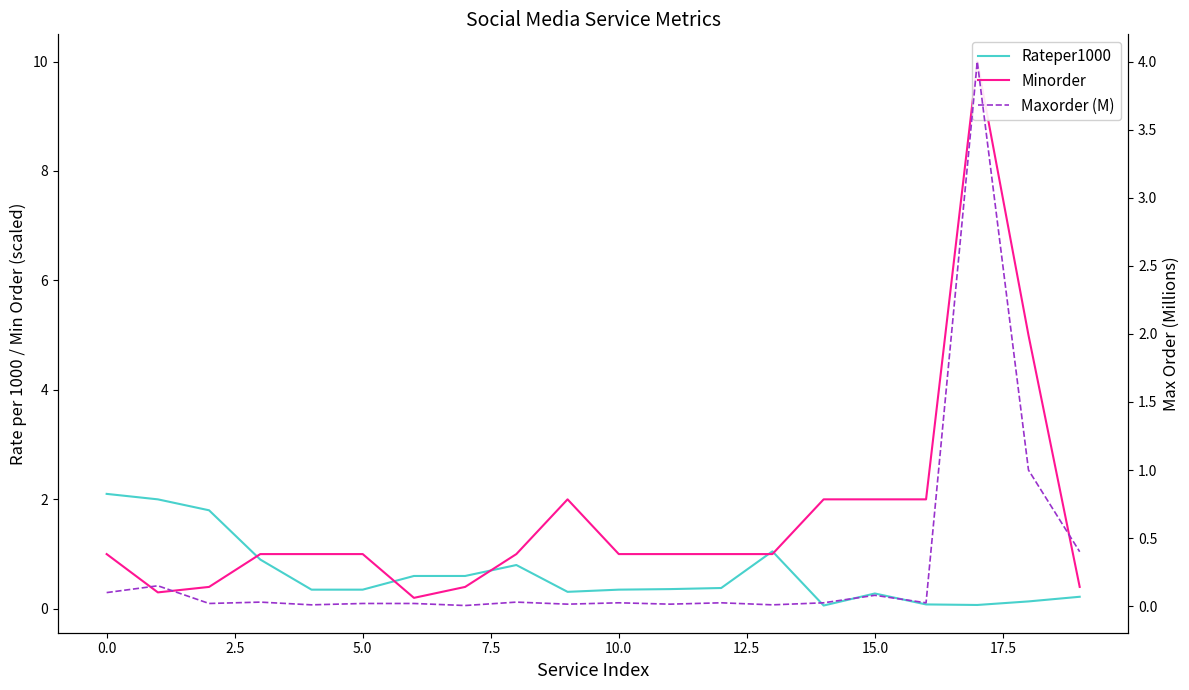

How many interior local valleys does the Rateper1000 series have?

3